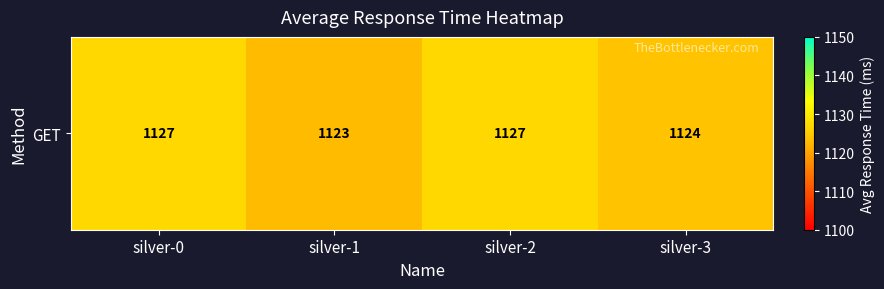

What is the difference between the maximum and minimum values?

4